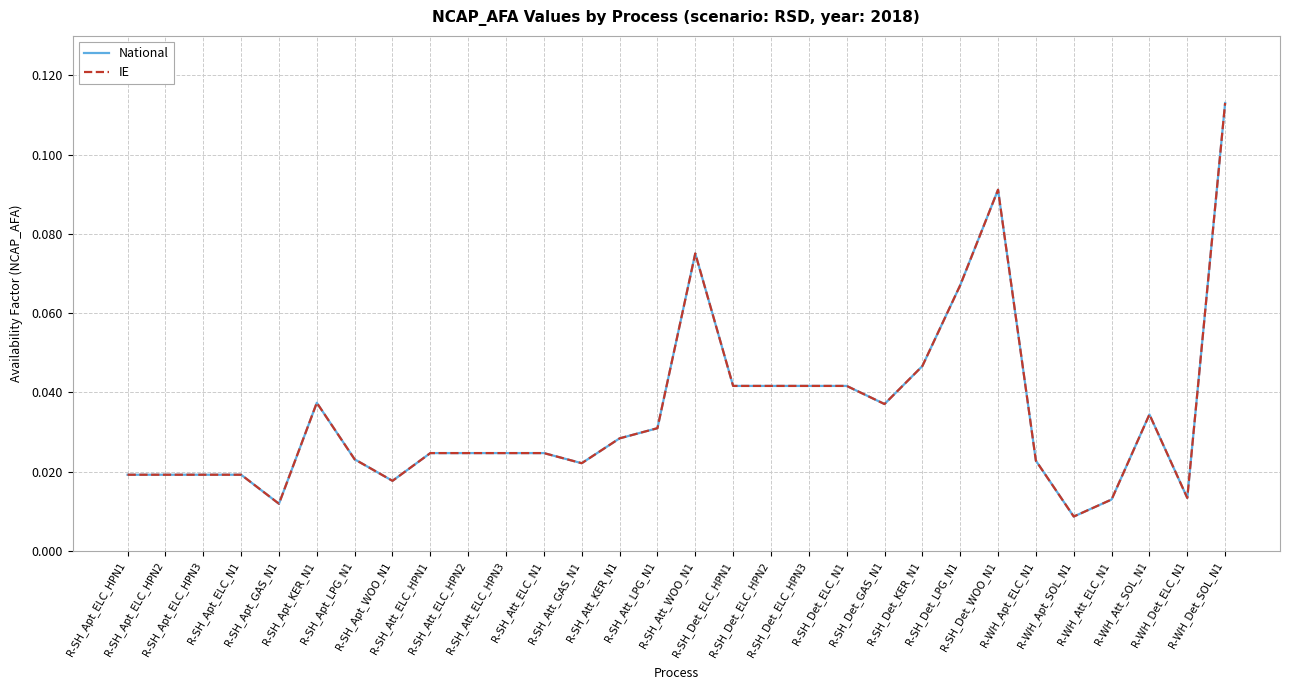

True or false: National and IE cross at least once.

False